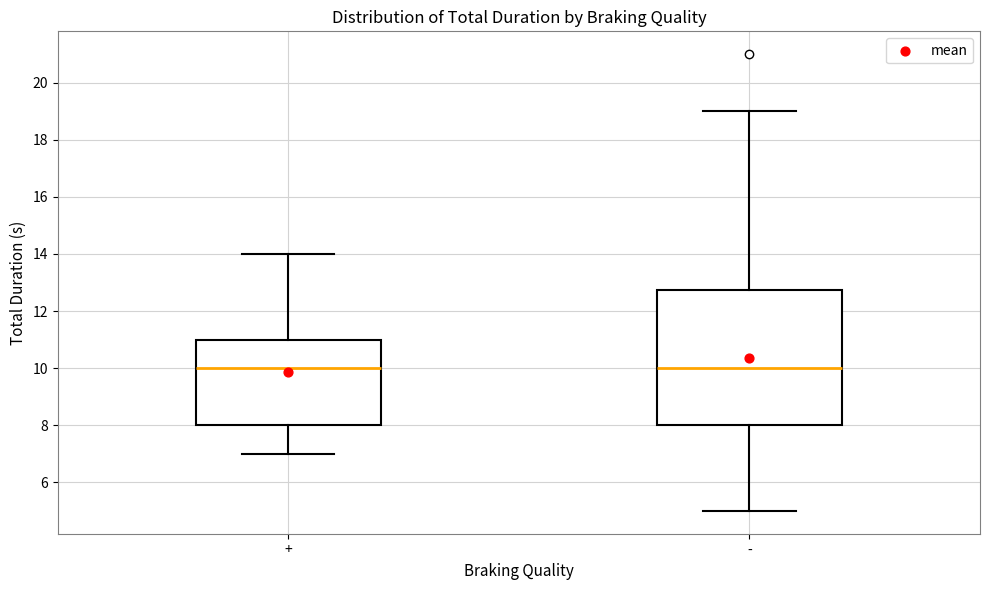

Reading left to right, transcribe this box plot: for each box, give where its median line is, the range the box spans, and where its two whiskers end, as read against the y-axis. The values are not printed on the chart, so give them approximately, as read against the axis.

+: median 10.0, box 8.0 to 11.0, whiskers 7.0 to 14.0
-: median 10.0, box 8.0 to 12.8, whiskers 5.0 to 19.0